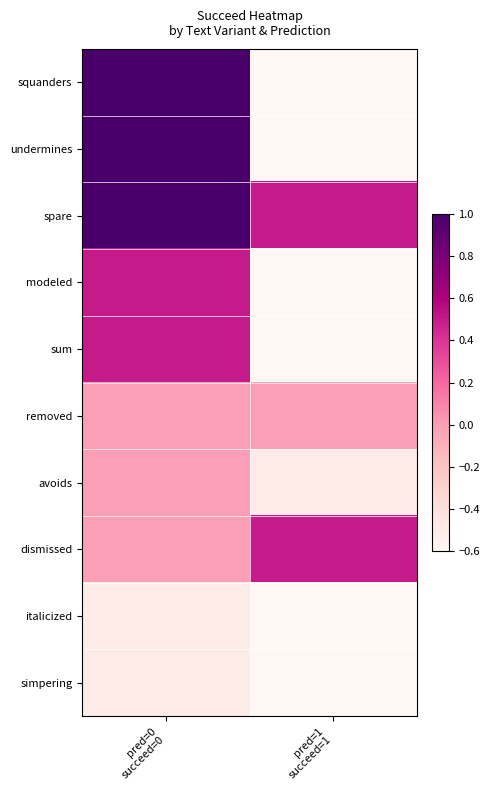

At which category is the sum across all series the highest?

pred=0
succeed=0